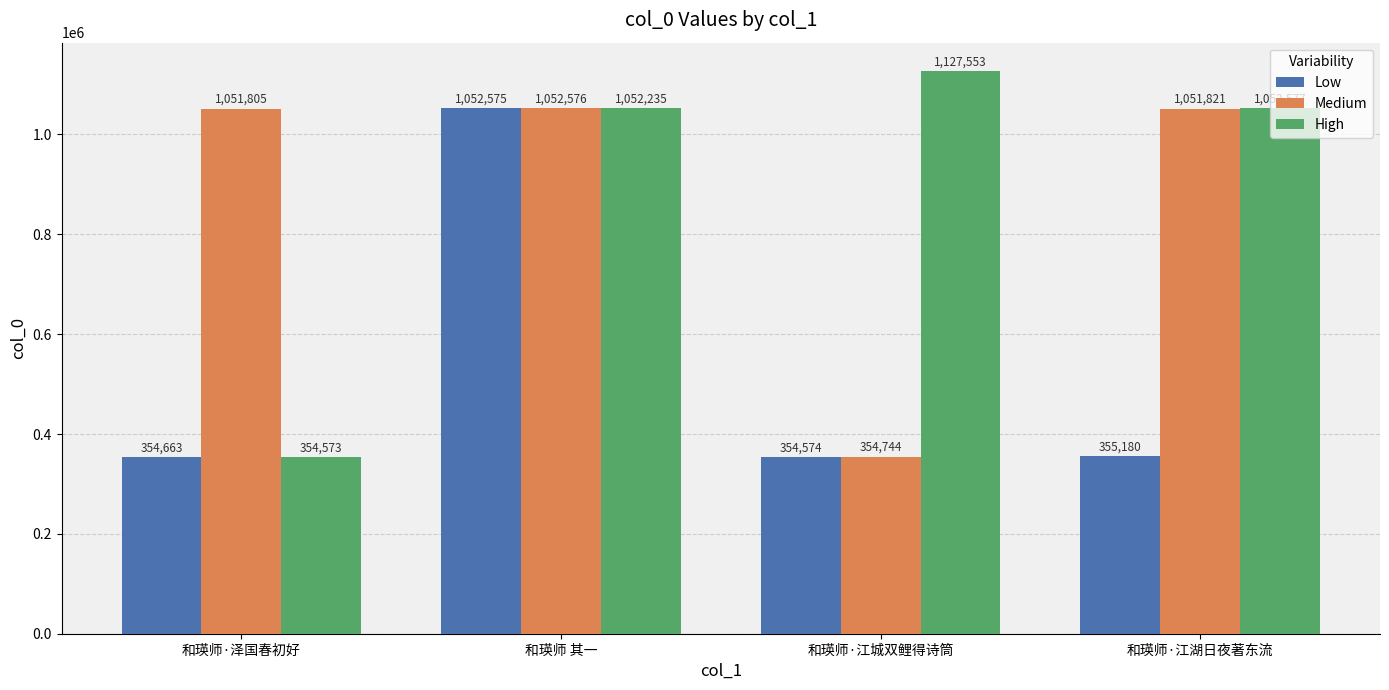

What is the sum of all High values?

3586938